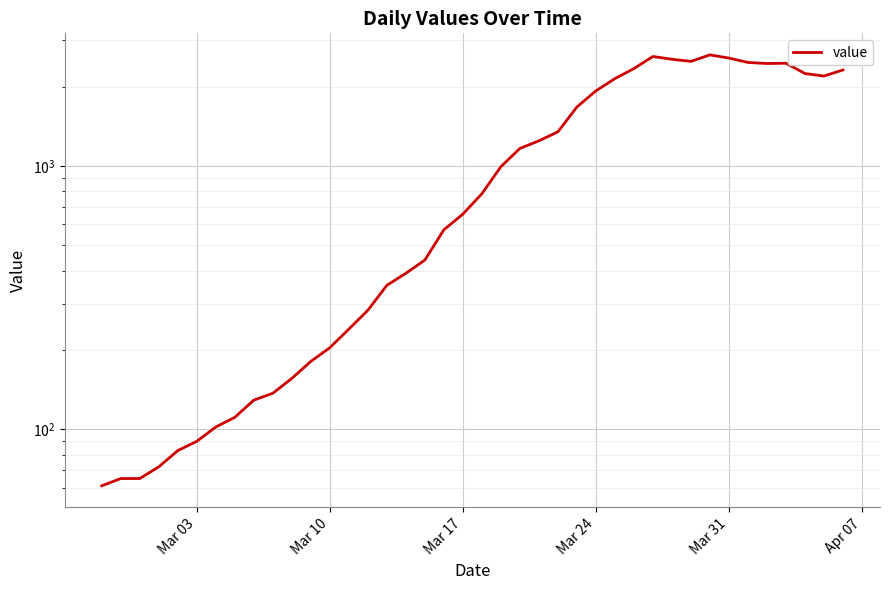

The chart shows a value of 104 at Mar 10. True or false?

False